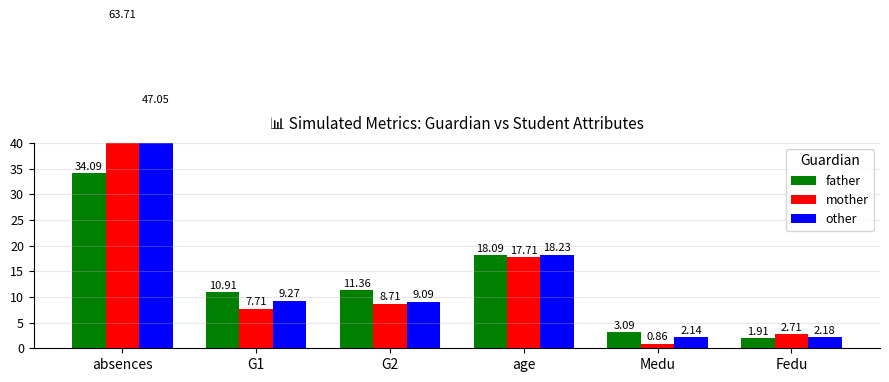

What is the value of the father bar at the 5th from the left?

3.1